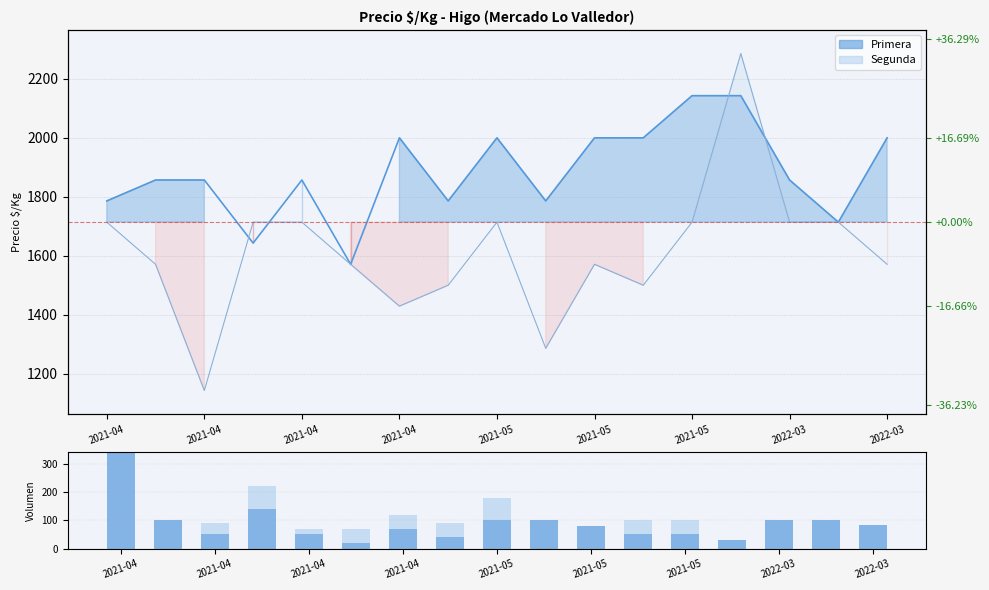

List the series in order of their peak value, lowest first.

Volumen Segunda, Volumen Primera